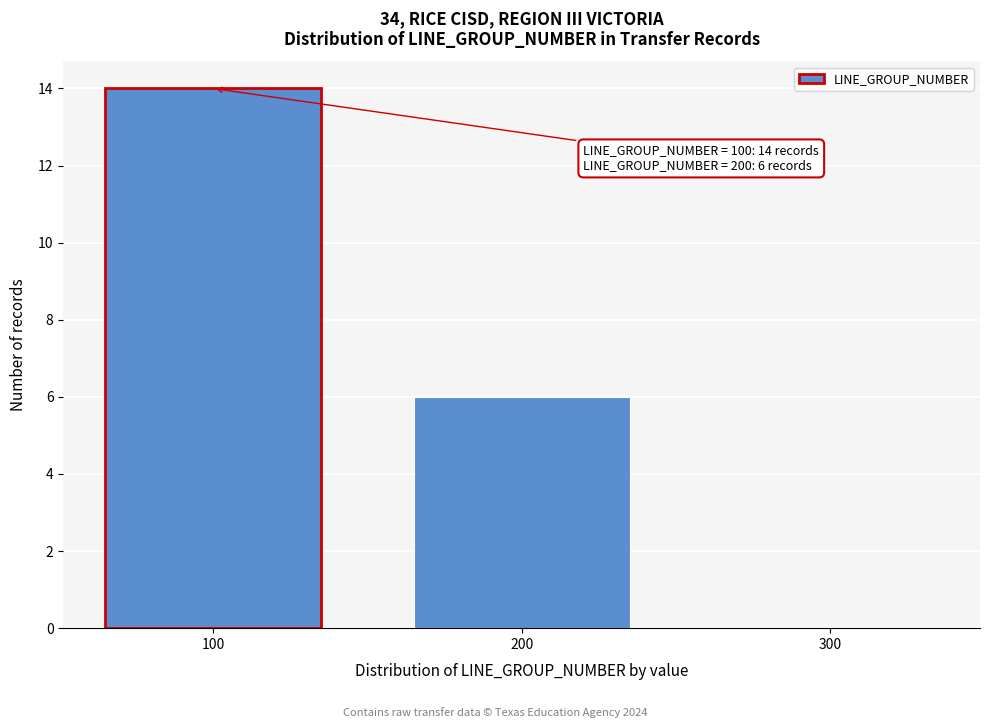

Reading left to right, list all the values displayed in this chart.

100=14	200=6	300=0